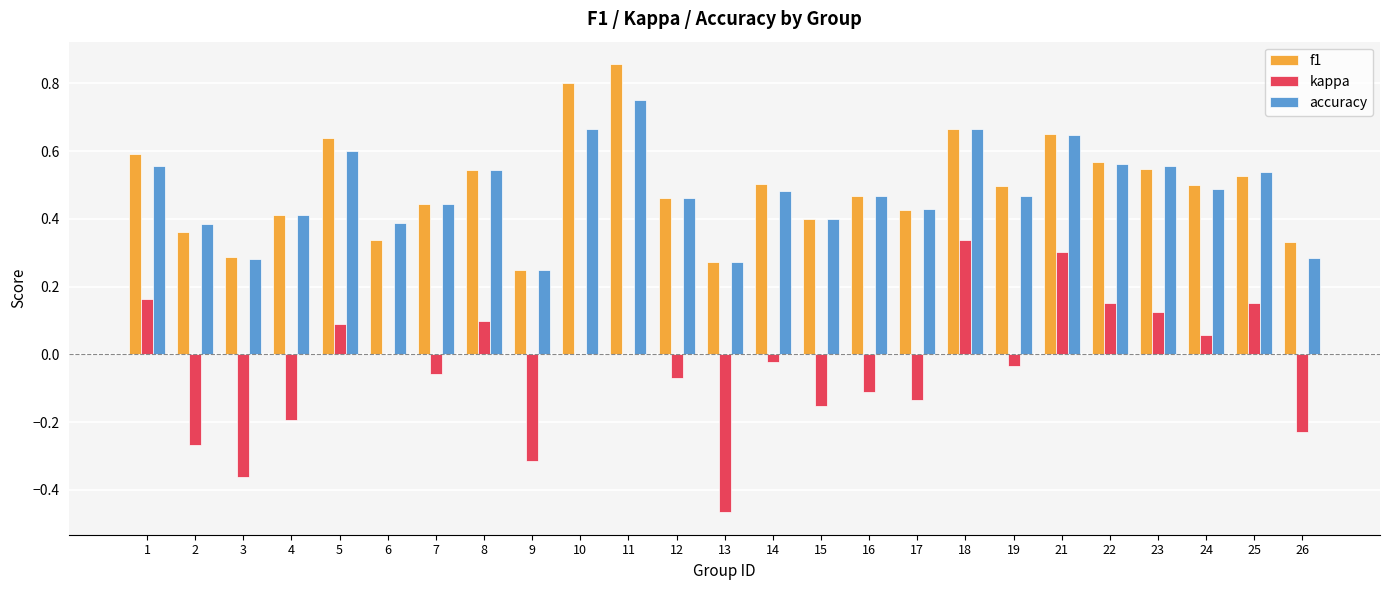

What is the sum of all accuracy values?

12.0